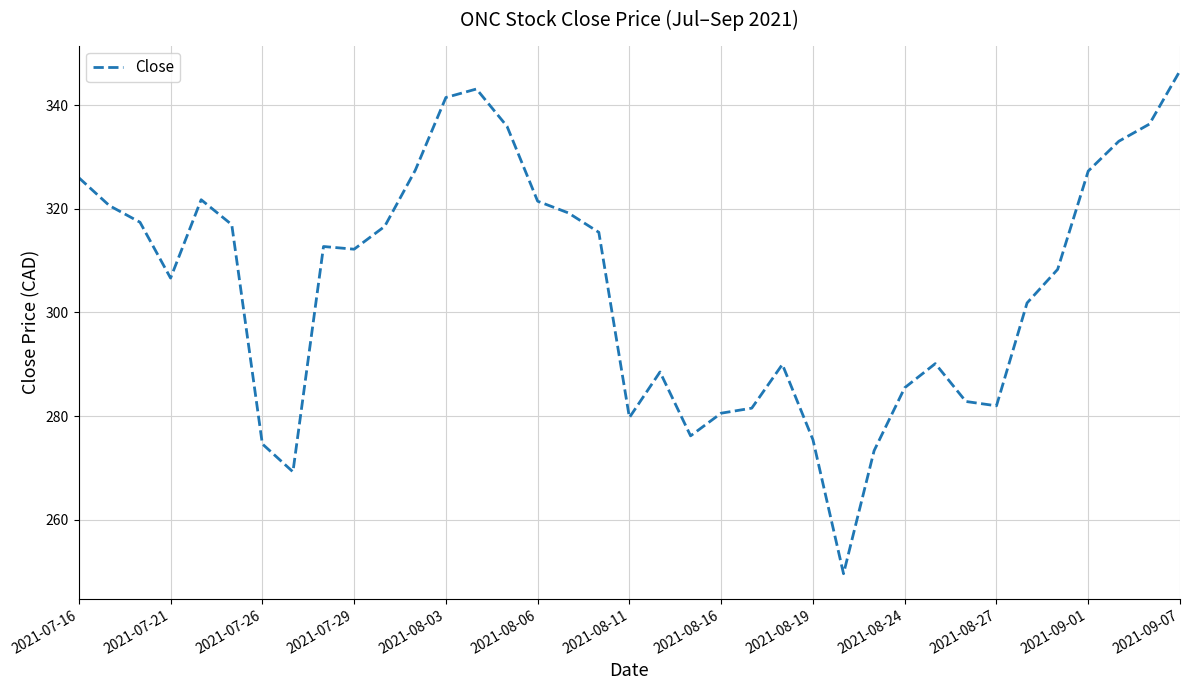

What is the smallest value displayed?

249.6